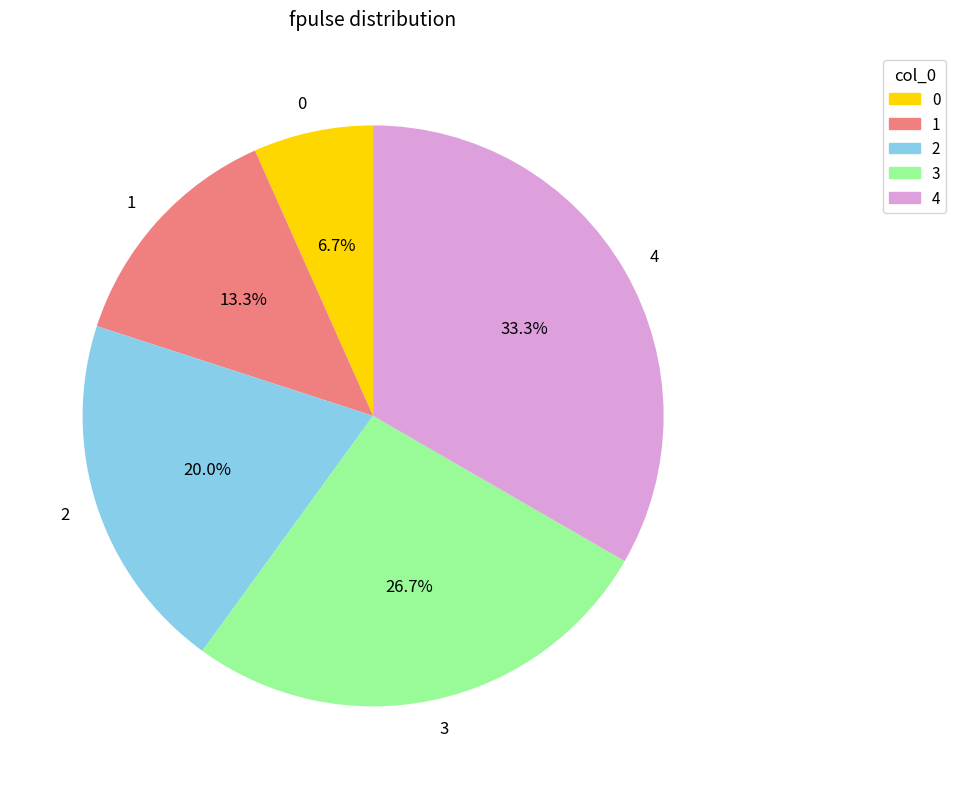

Count the number of slices in the pie.

5